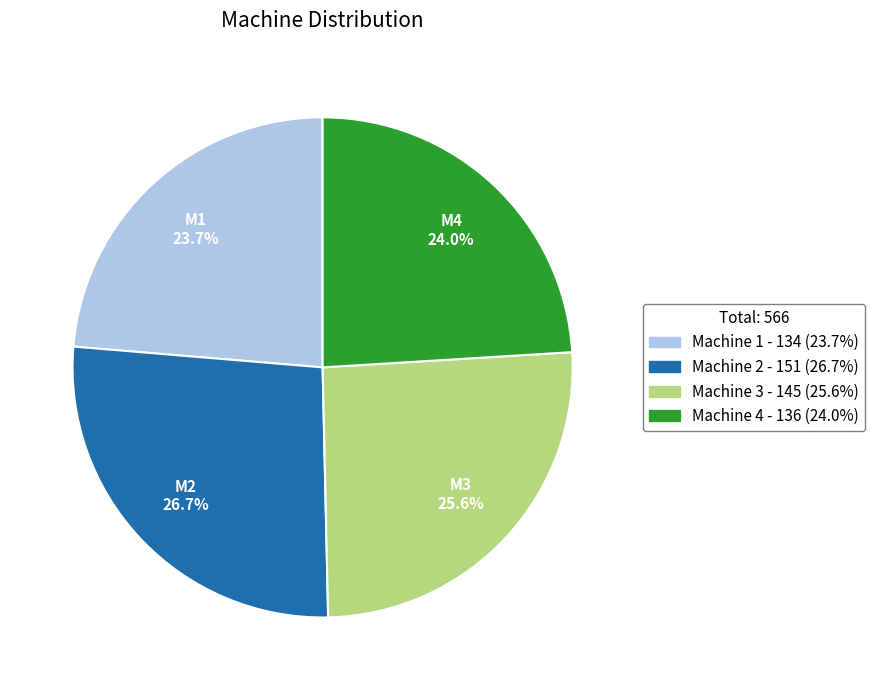

What percentage is NOT represented by Machine 1?

76.3%